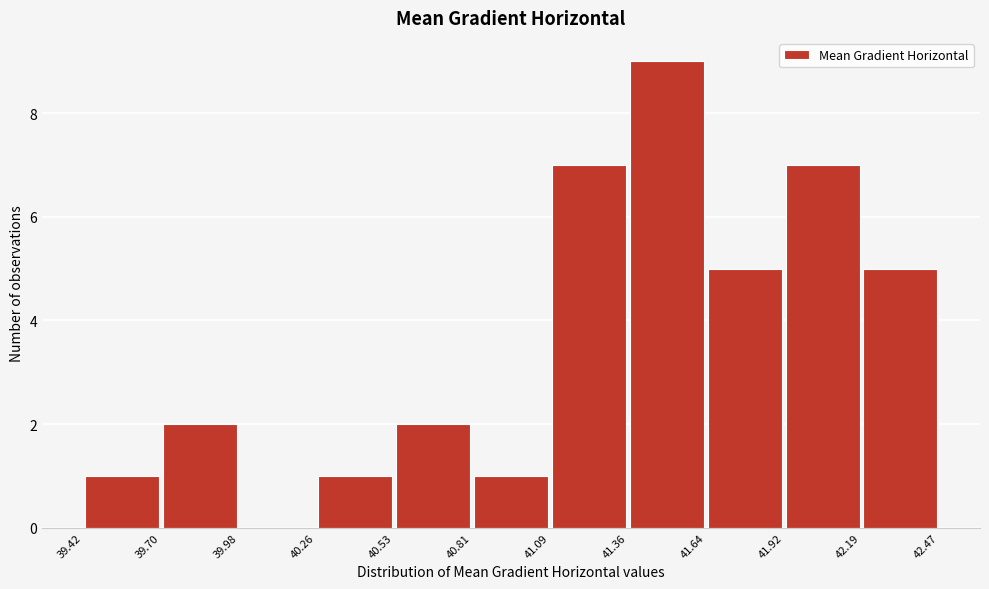

Reading left to right, list every bar in this chart as the range it spans on the x-axis followed by its height. The values are not printed on the chart, so give them approximately, as read against the axis.

39.42 to 39.70: 1
39.70 to 39.98: 2
39.98 to 40.26: 0
40.26 to 40.53: 1
40.53 to 40.81: 2
40.81 to 41.09: 1
41.09 to 41.36: 7
41.36 to 41.64: 9
41.64 to 41.92: 5
41.92 to 42.19: 7
42.19 to 42.47: 5